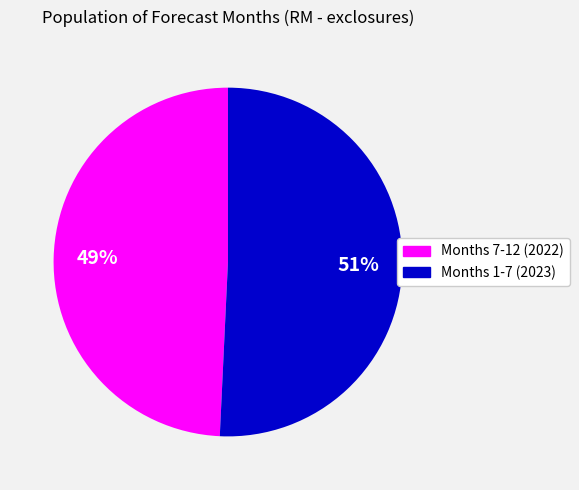

Rank the categories by value from highest to lowest.

Months 1-7 (2023), Months 7-12 (2022)